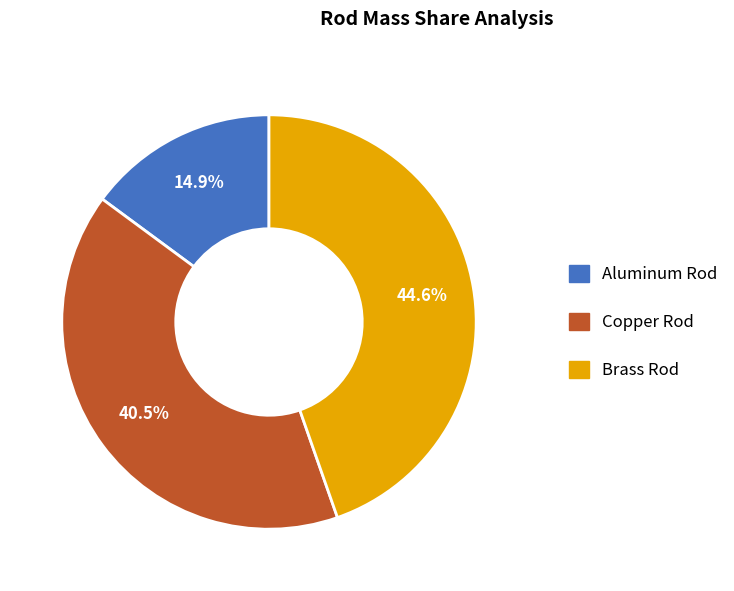

Does Brass Rod account for over 50% of the chart?

No